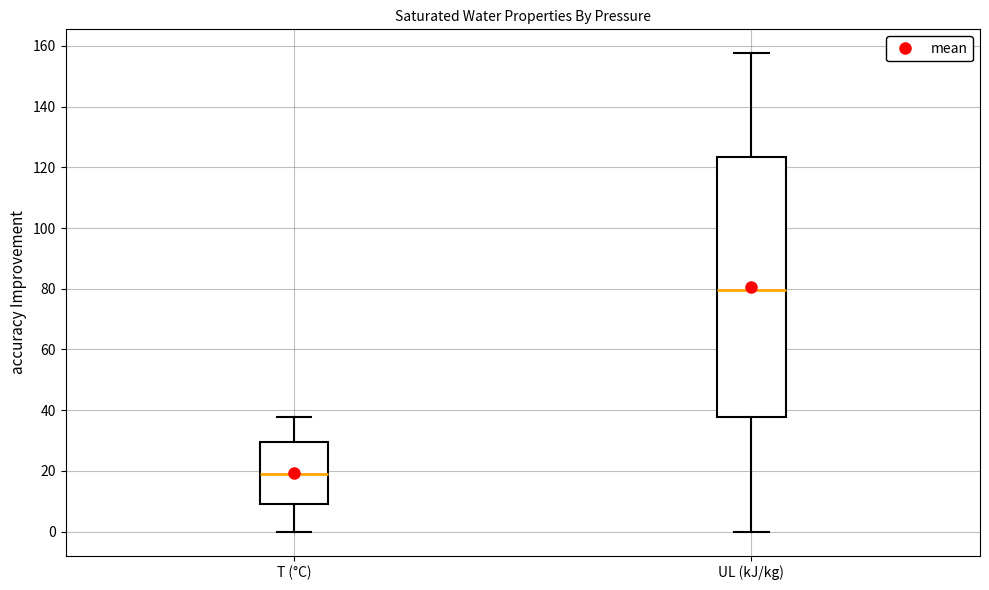

Where is the upper edge of the box for T (°C) on the y-axis? The values are not printed on the chart, so give them approximately, as read against the axis.

30